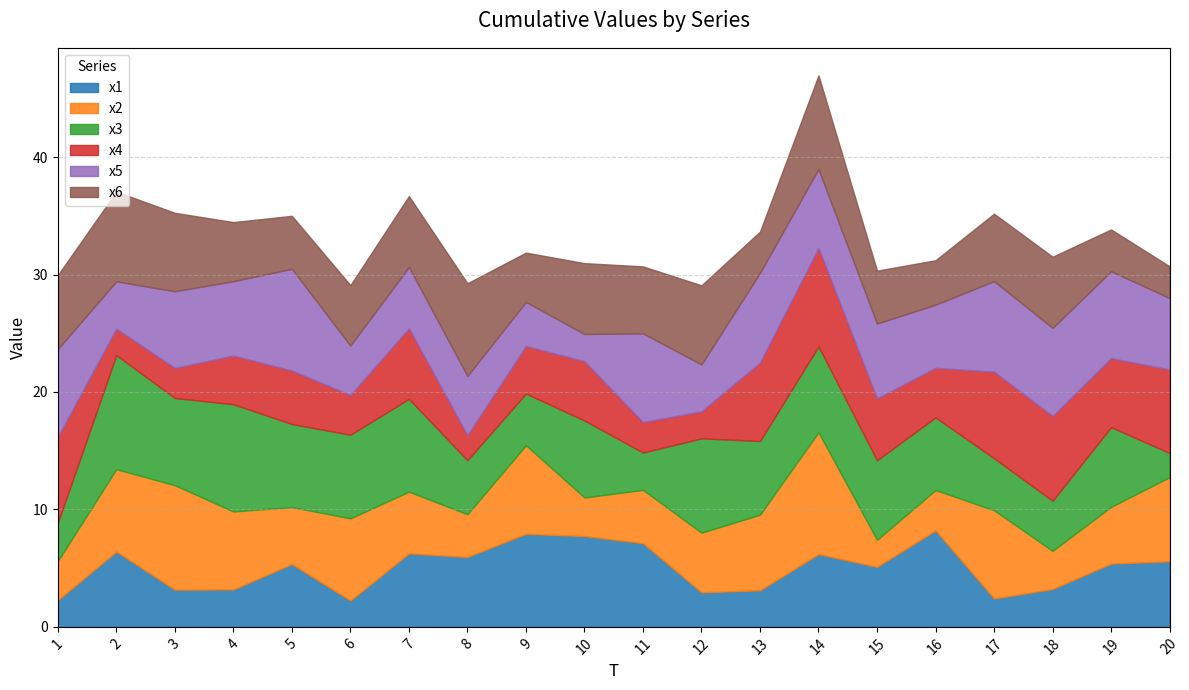

True or false: x1 has a value of 3.1 at 13.

True